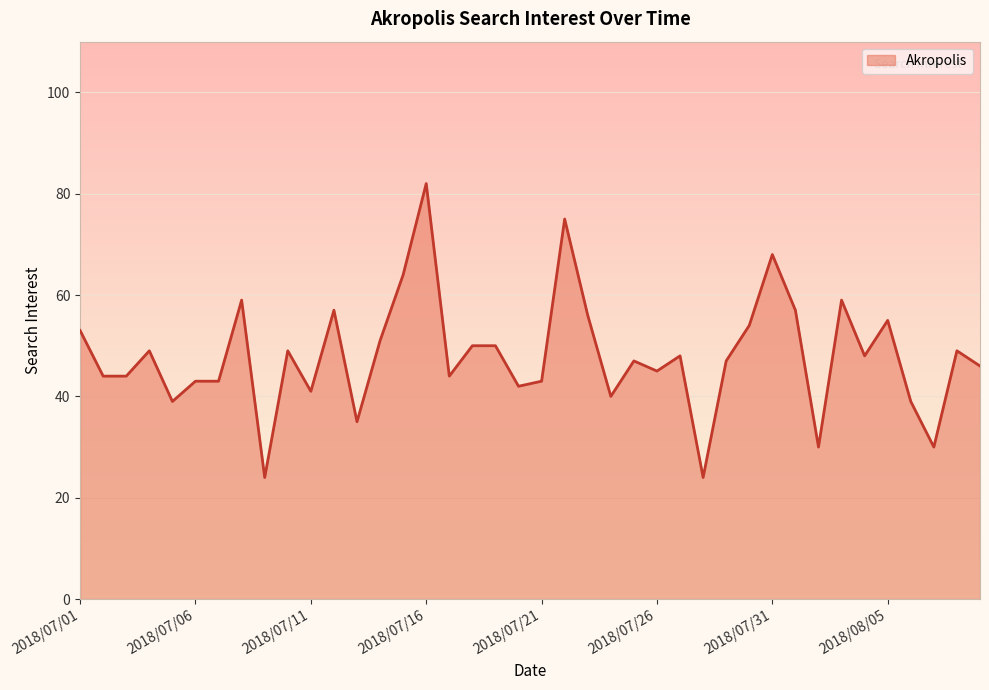

What is the greatest value displayed?

82